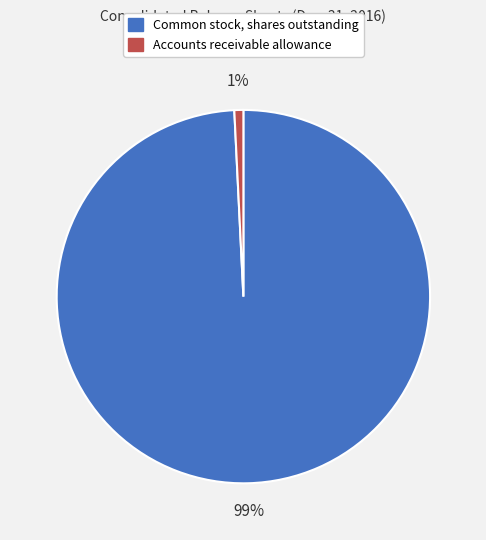

Is it true that Common stock, shares outstanding is 99% of the pie?

True